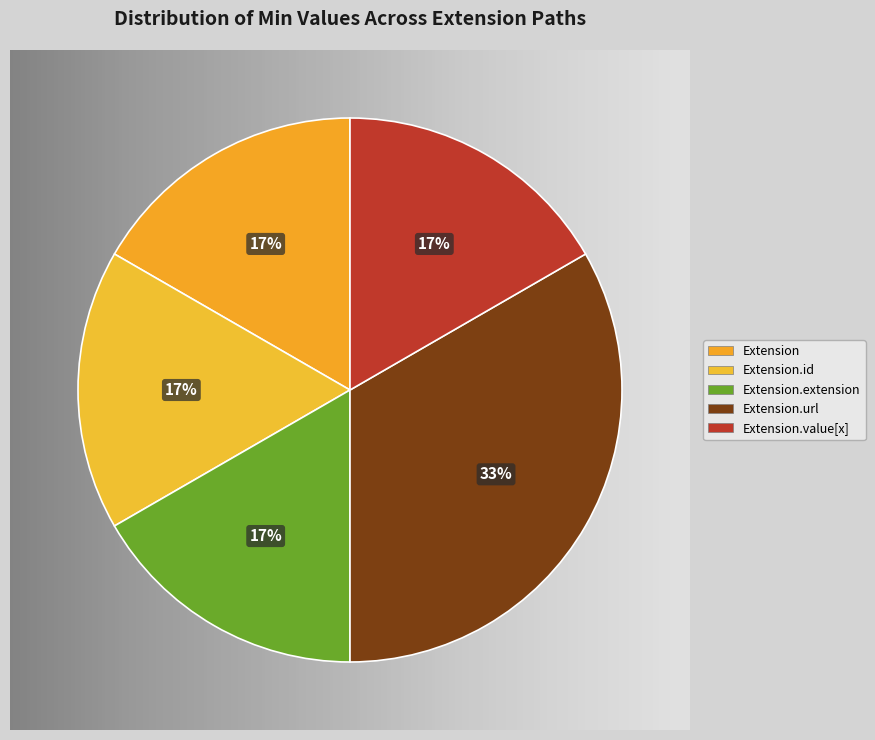

To the nearest percent, what is the average slice percentage?

20%